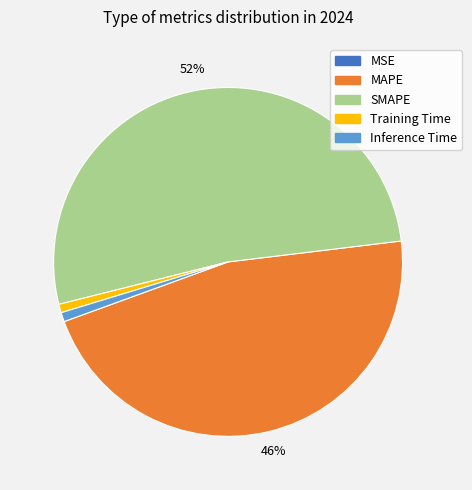

To the nearest percent, what portion does SMAPE represent?

52%